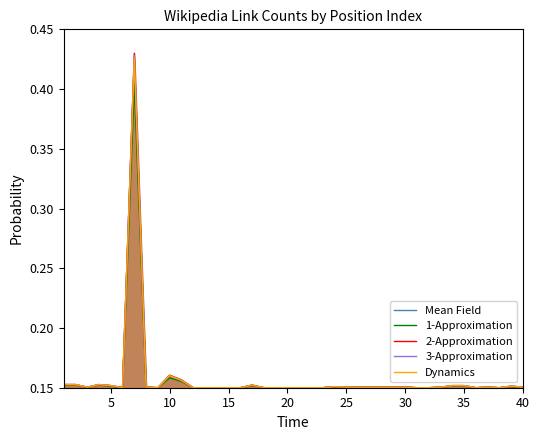

True or false: Dynamics has a value of 0.3 at 10.

False